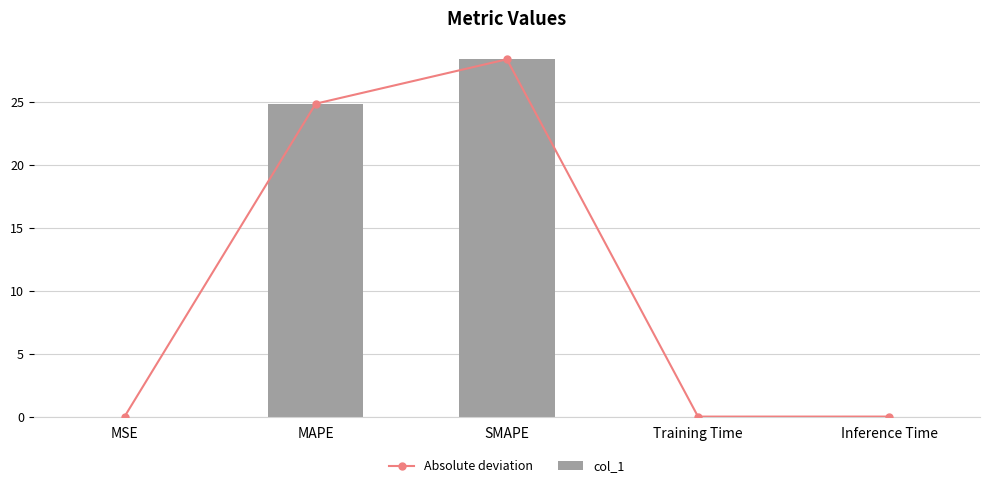

What are all the series names shown in the legend?

Absolute deviation, col_1